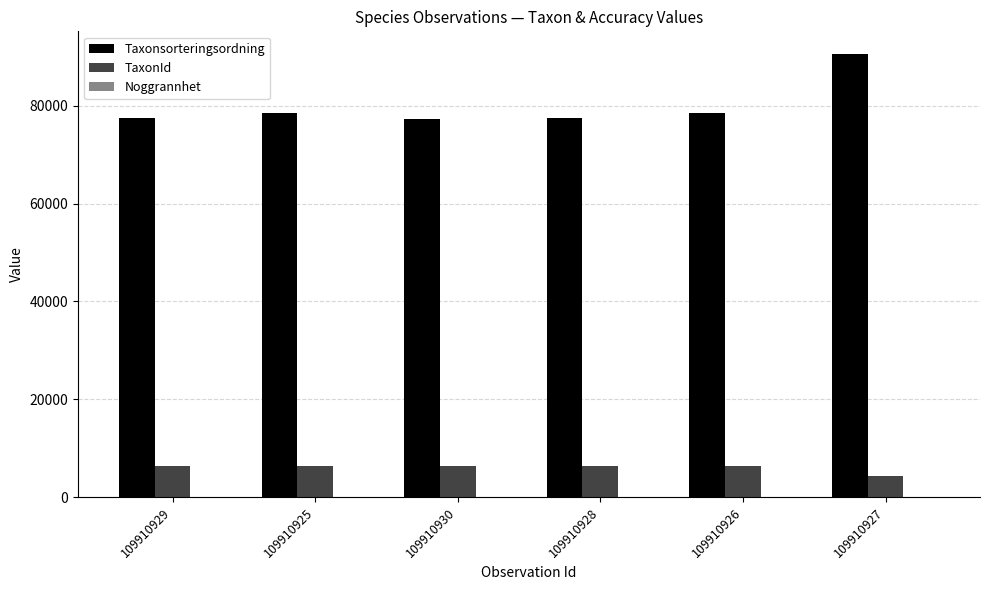

The value of Taxonsorteringsordning at 109910926 is 78569. True or false?

True